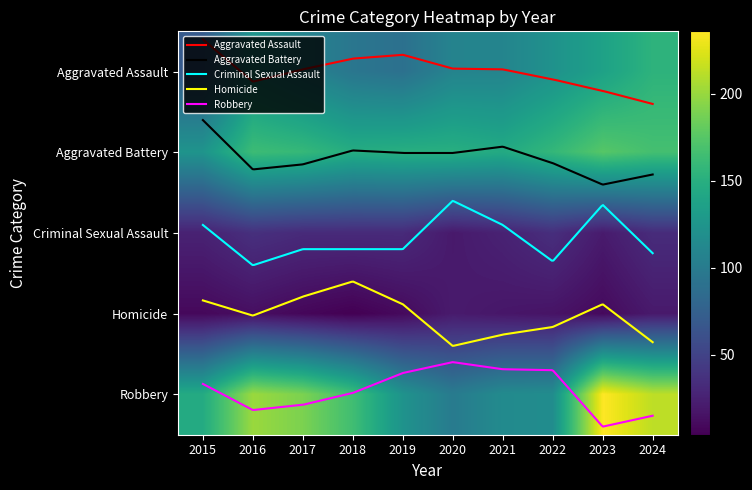

What is the total value across all series at 2023?

579